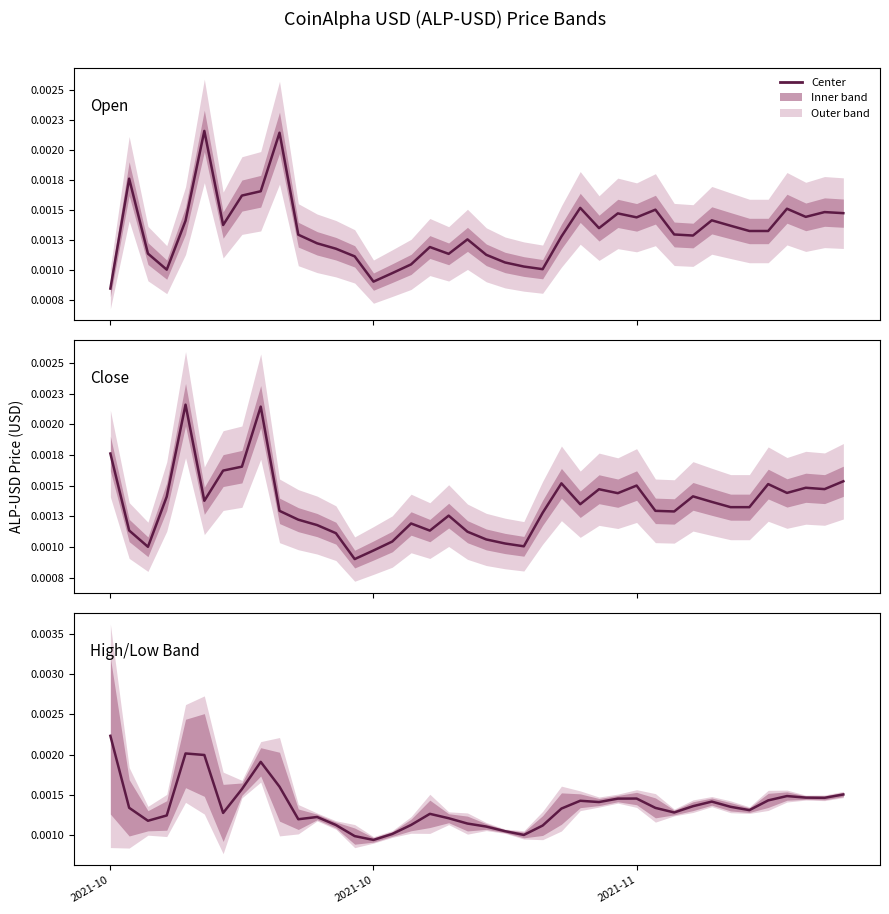

Which category has the lowest value across all series?

2021-10